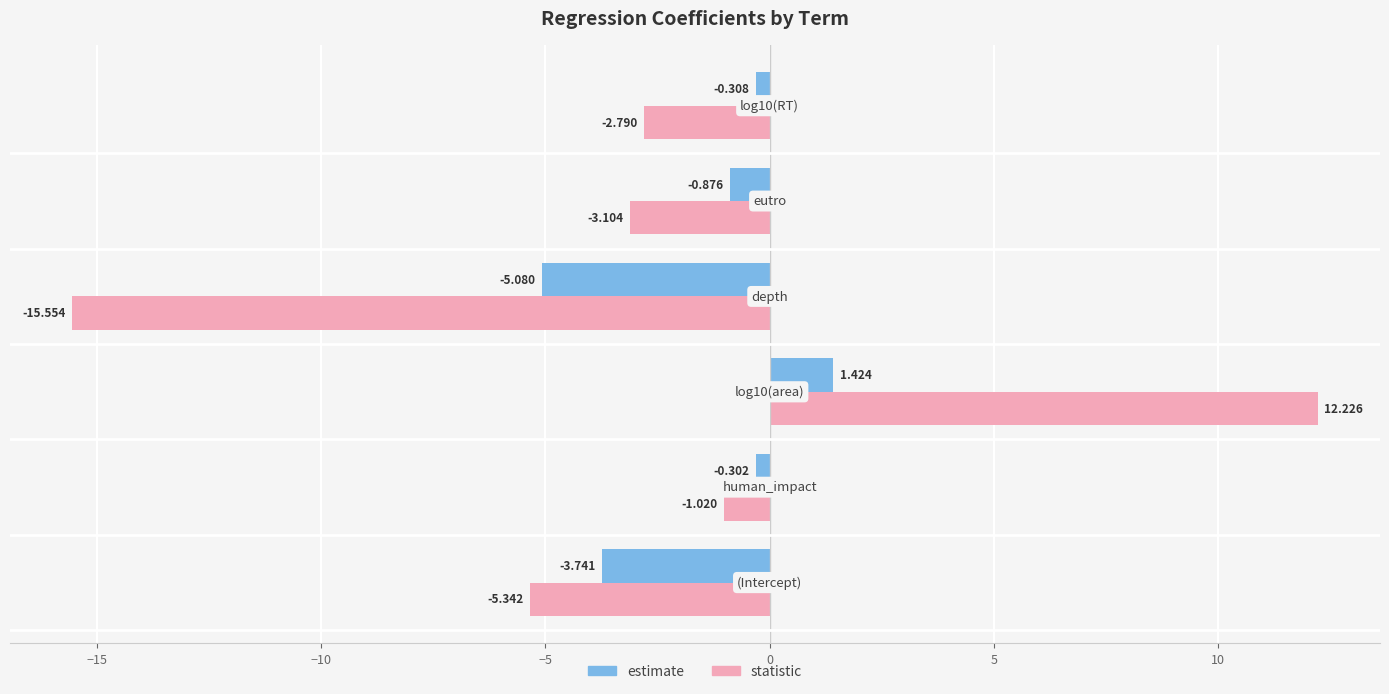

Which series has the largest total across all categories?

estimate